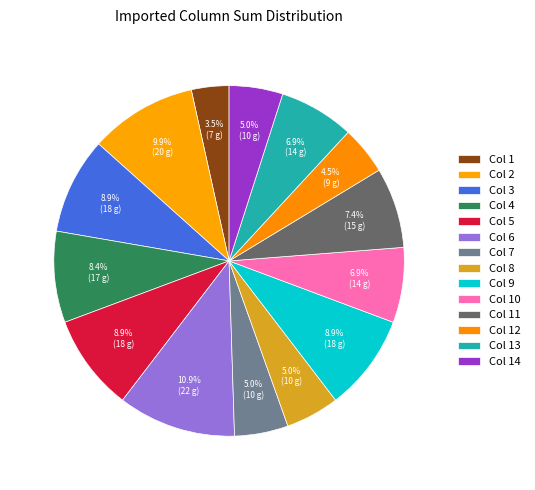

Which slice is the smallest?

Col 1